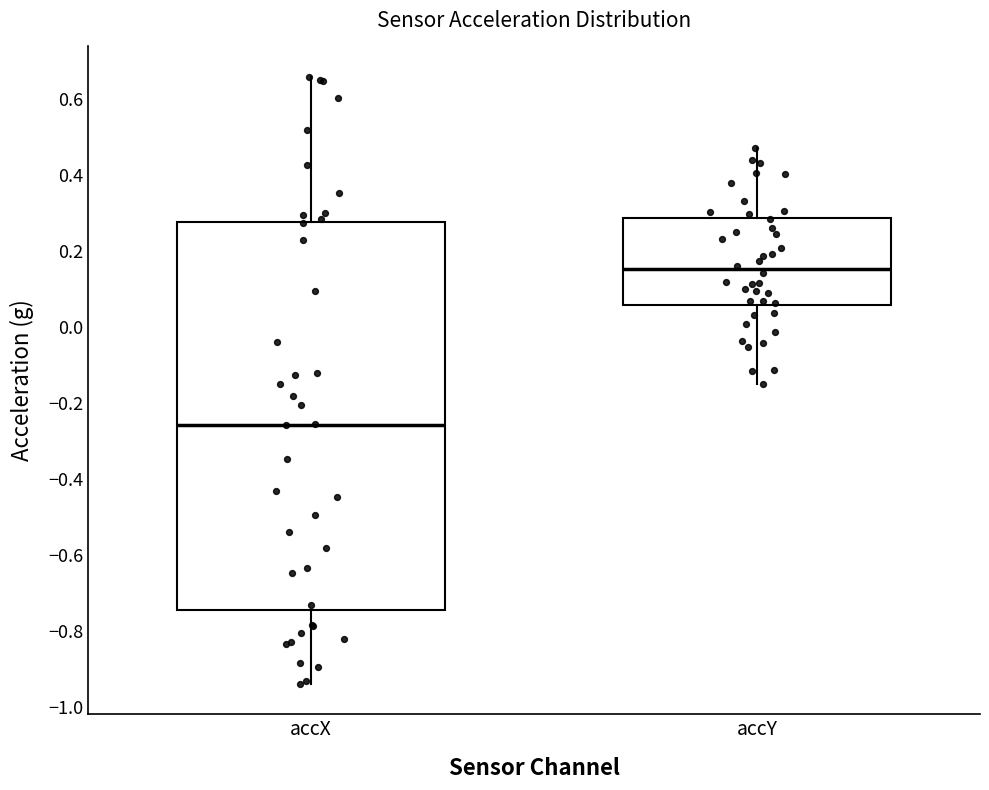

Which box's median line is the highest?

accY